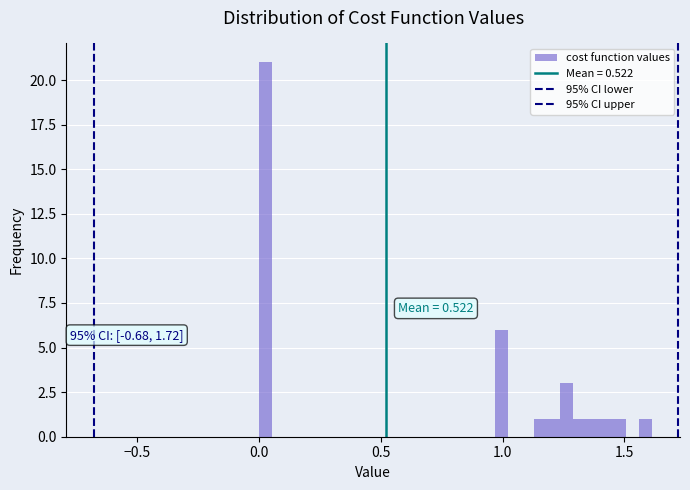

Read against the x-axis, roughly where is the centre of the tallest bar?

0.05